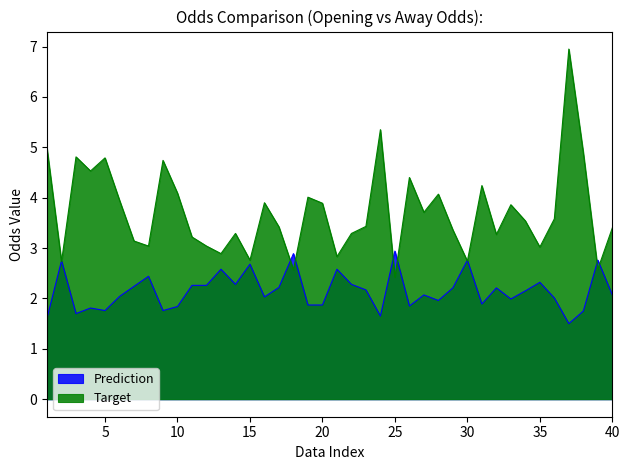

Which series changed the most between 9 and 39?

Target